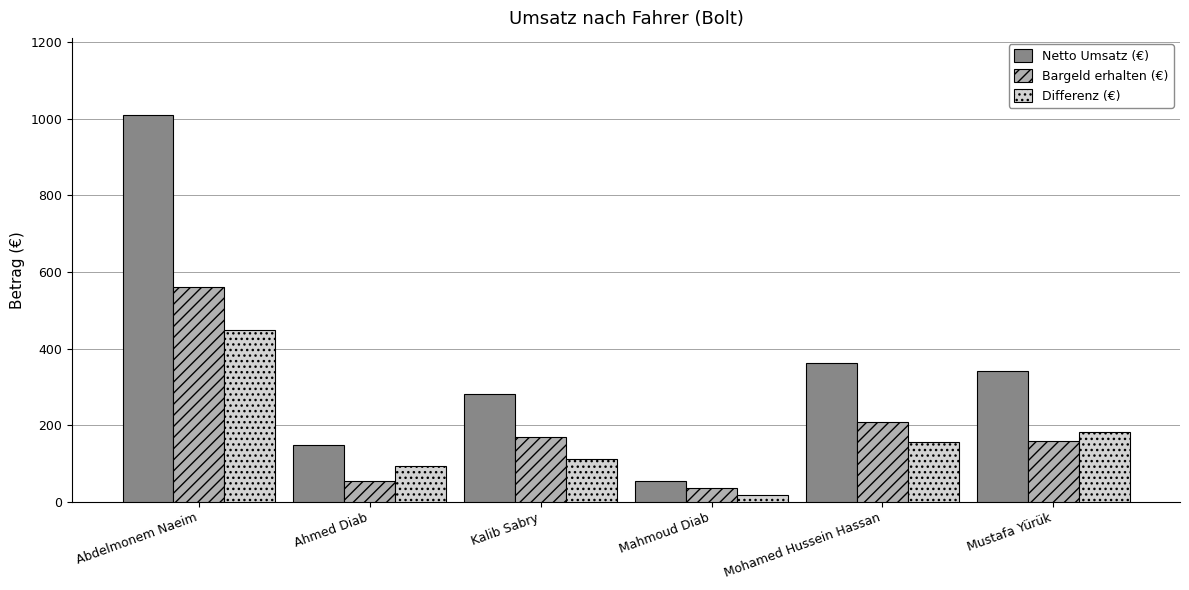

How many values in the Bargeld erhalten (€) series are below 169?

3